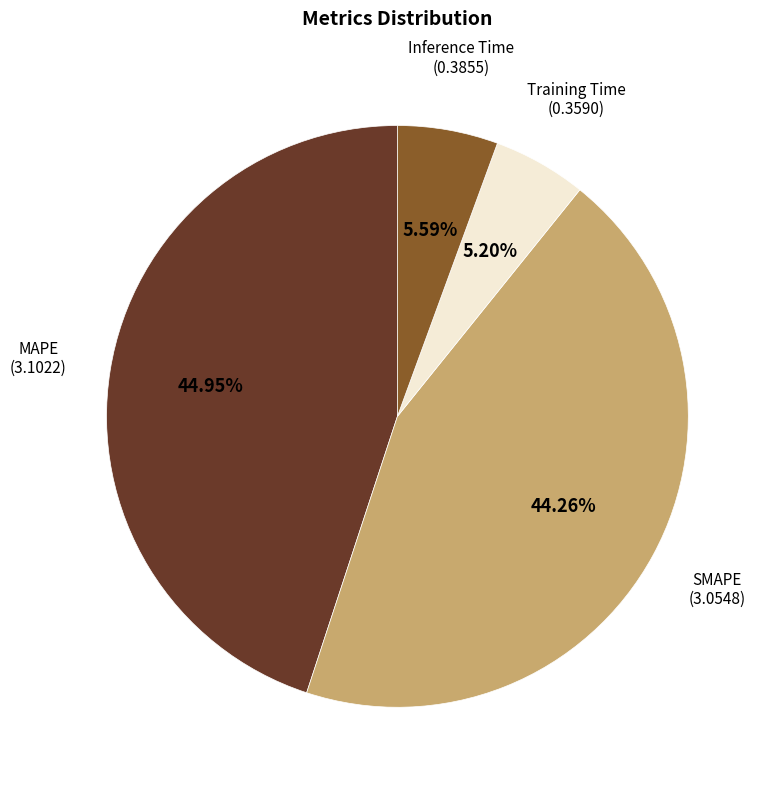

Is there any slice that represents more than half of the pie?

No